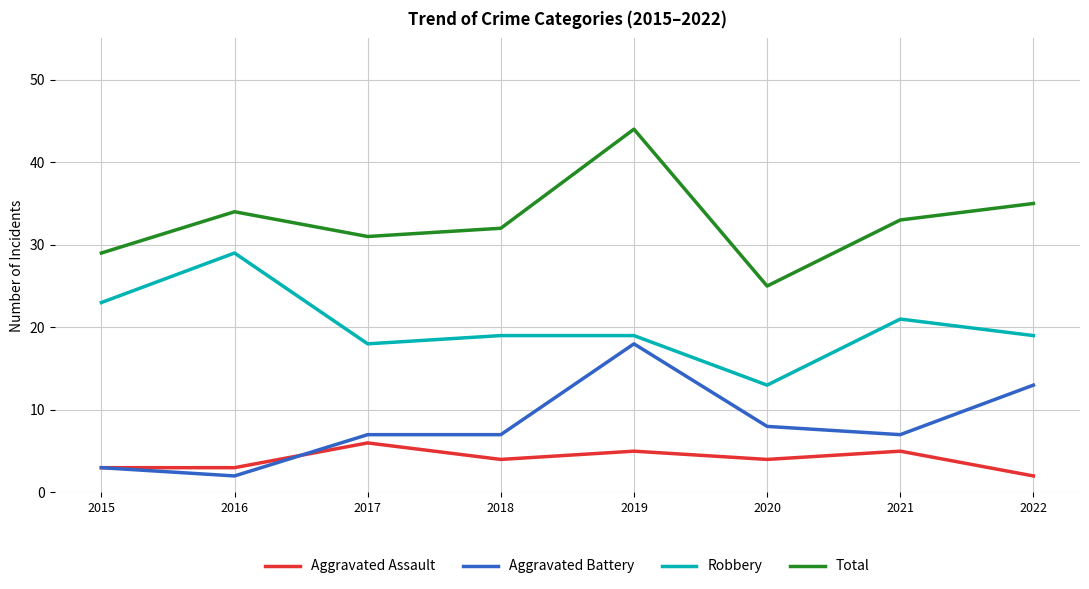

Which category has the highest value in the Aggravated Battery series?

2019